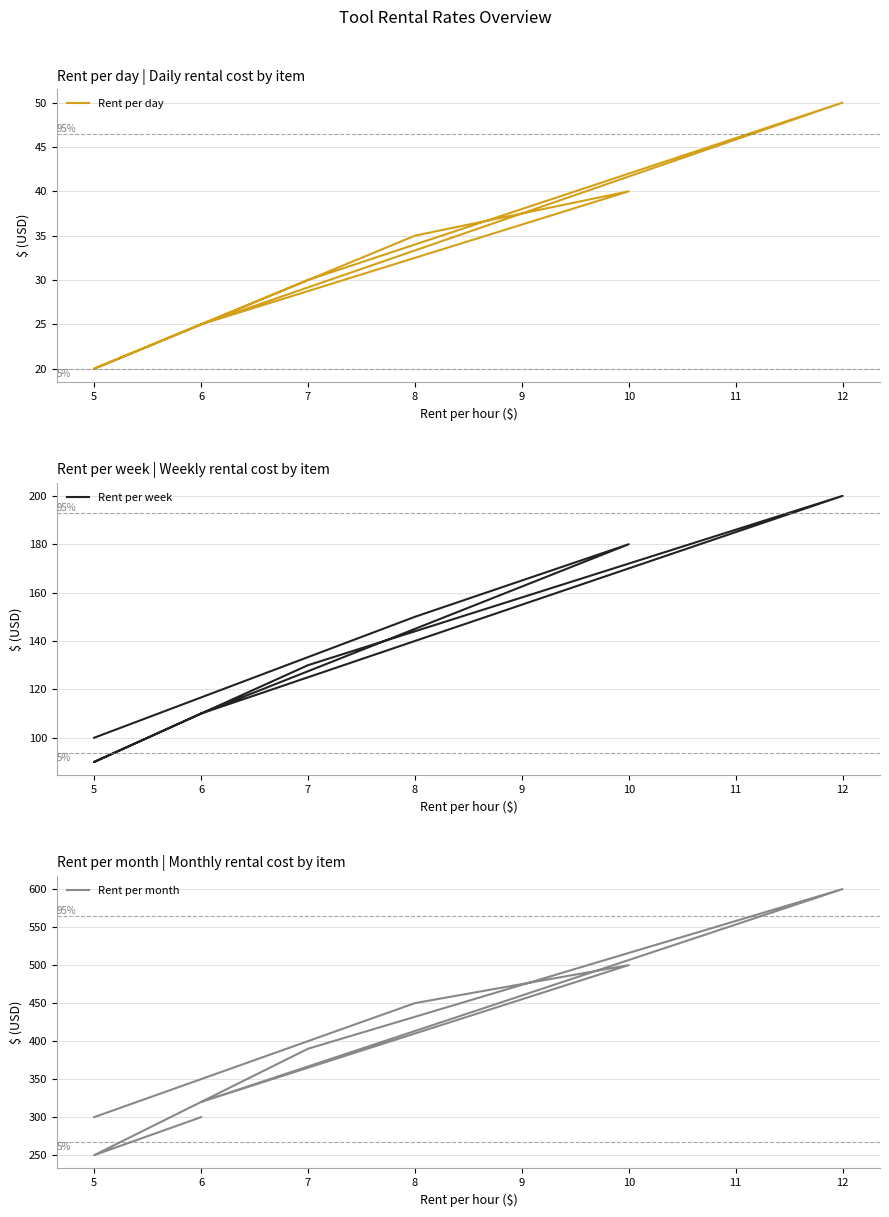

Rank the series by their average value, from highest to lowest.

Rent per month, Rent per week, Rent per day